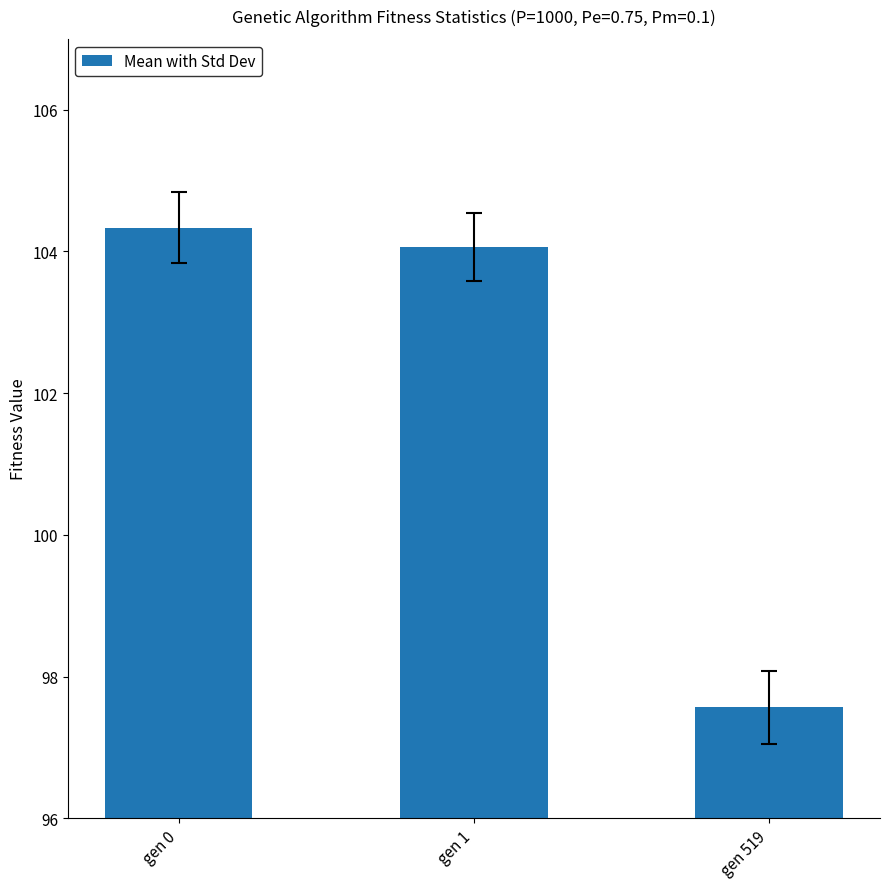

What is the difference between the maximum and minimum values?

6.8